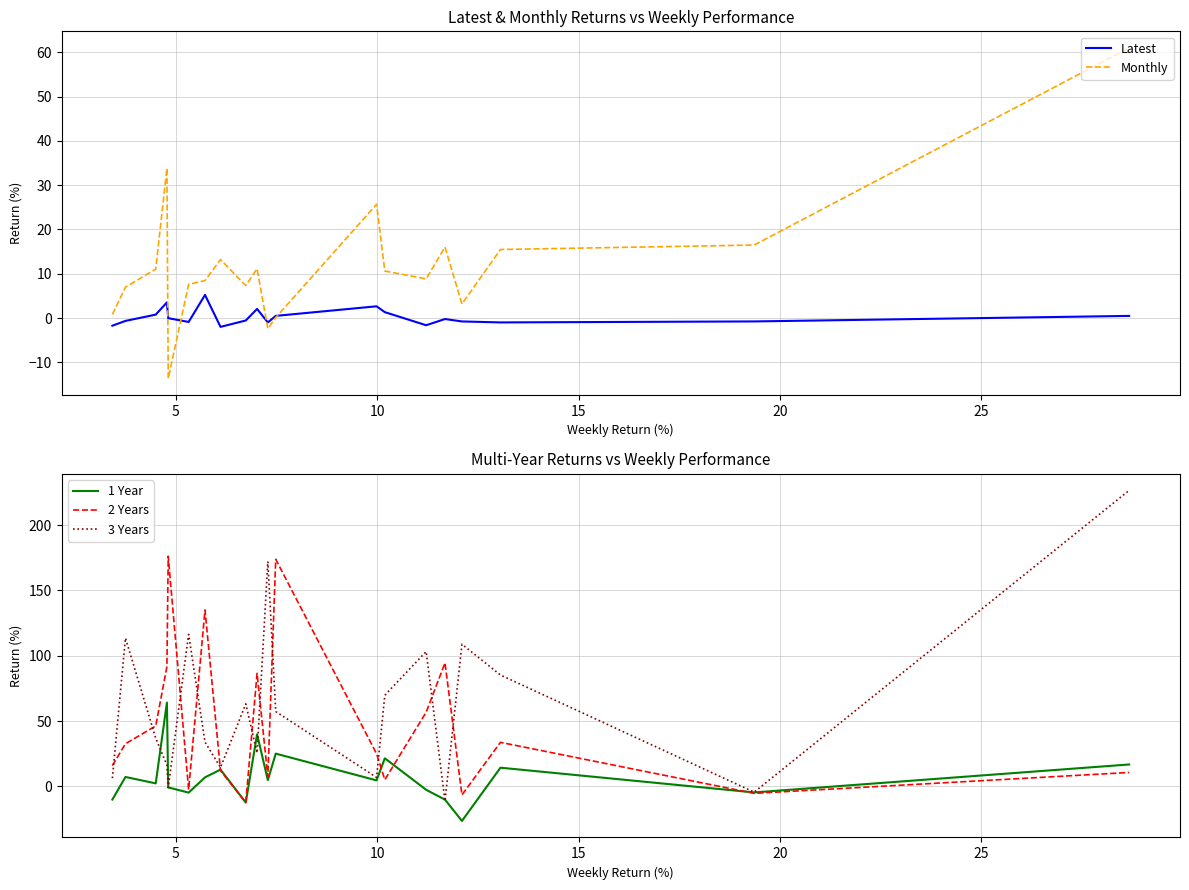

True or false: 2 Years and 3 Years cross at least once.

True